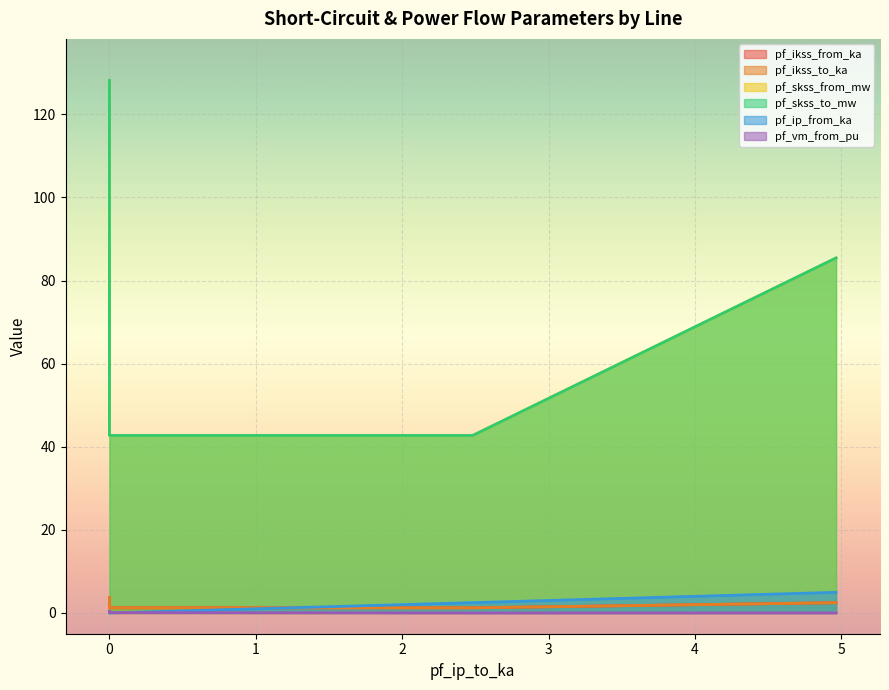

What are all the series names shown in the legend?

pf_ikss_from_ka, pf_ikss_to_ka, pf_skss_from_mw, pf_skss_to_mw, pf_ip_from_ka, pf_vm_from_pu